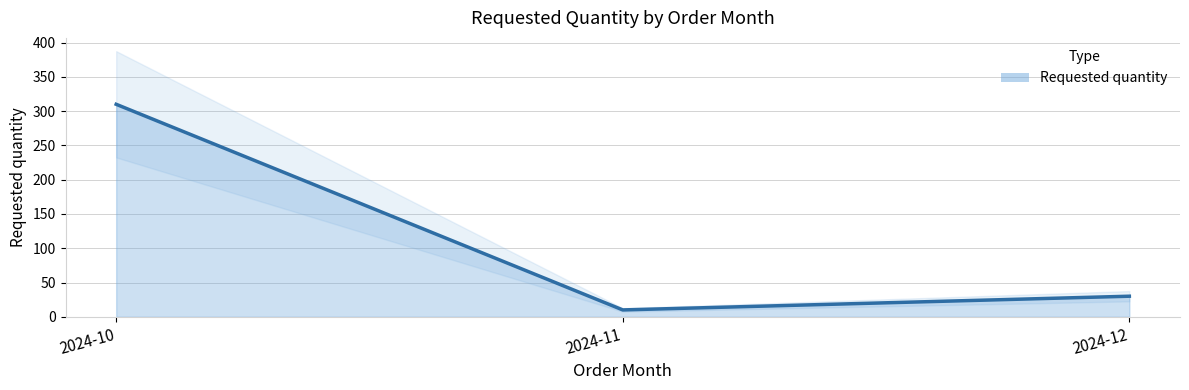

What is the ratio of the value at 2024-12 to the value at 2024-11?

3.0